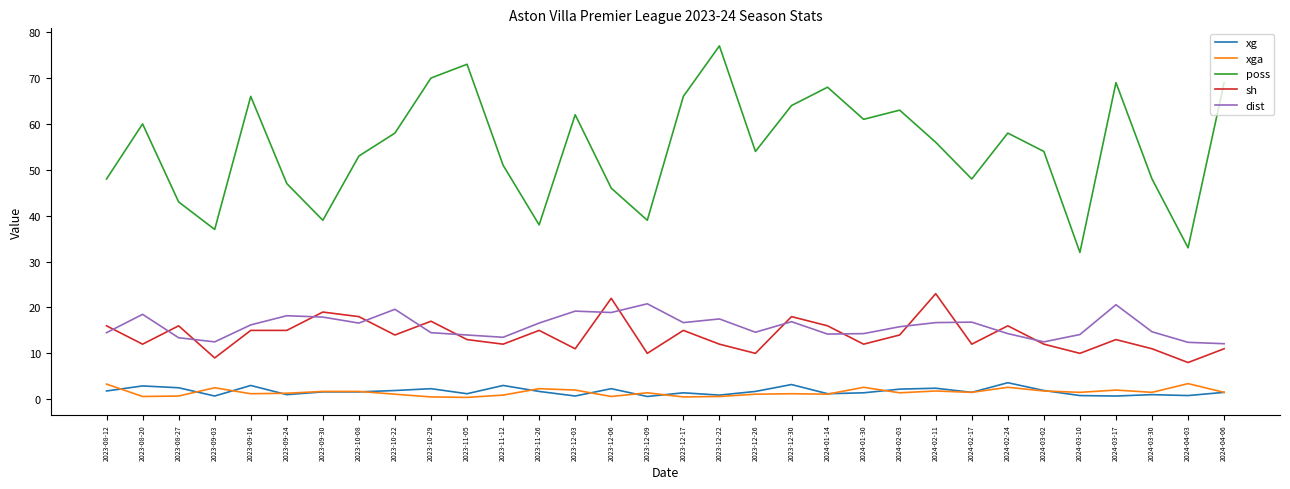

True or false: poss and xg cross at least once.

False